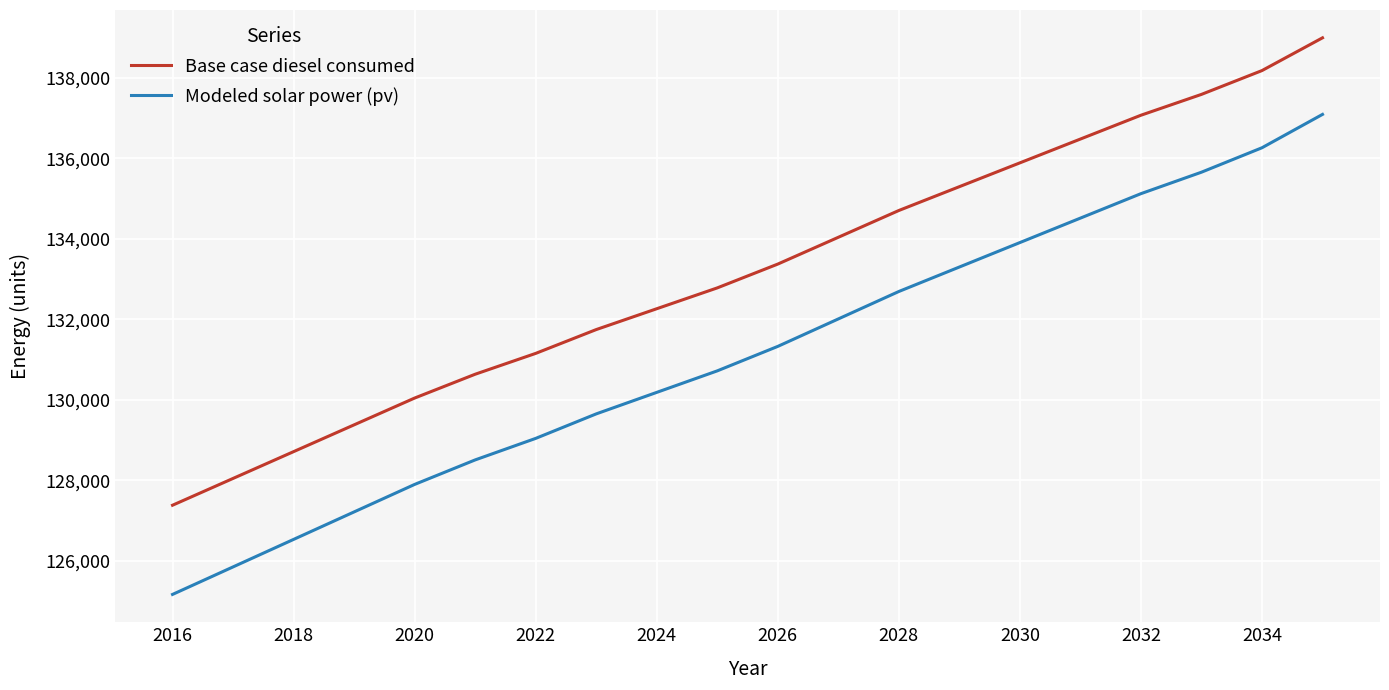

What is the difference between the maximum and minimum values in the Modeled solar power (pv) series?

11920.6